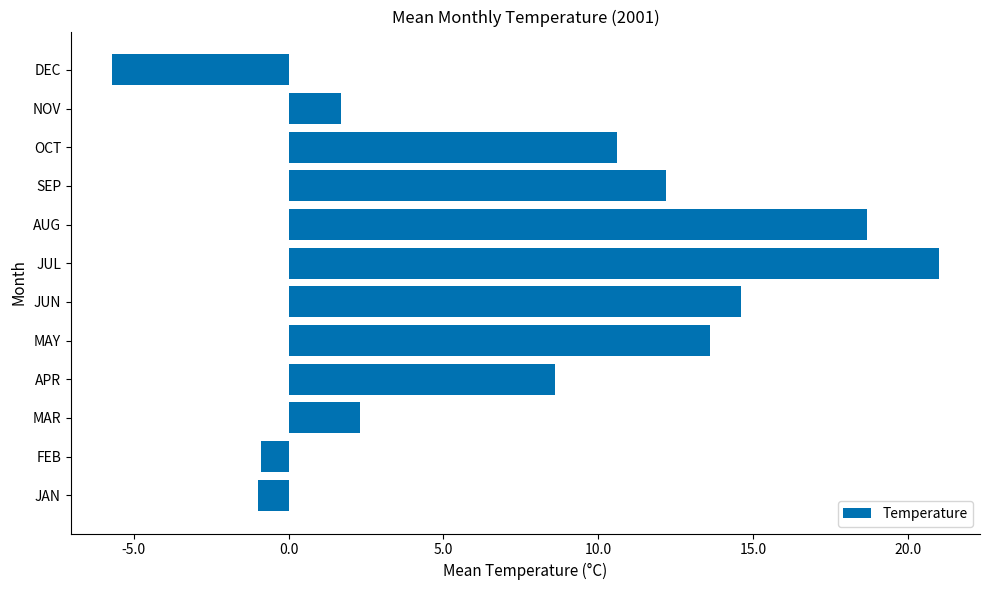

What is the average value?

8.0